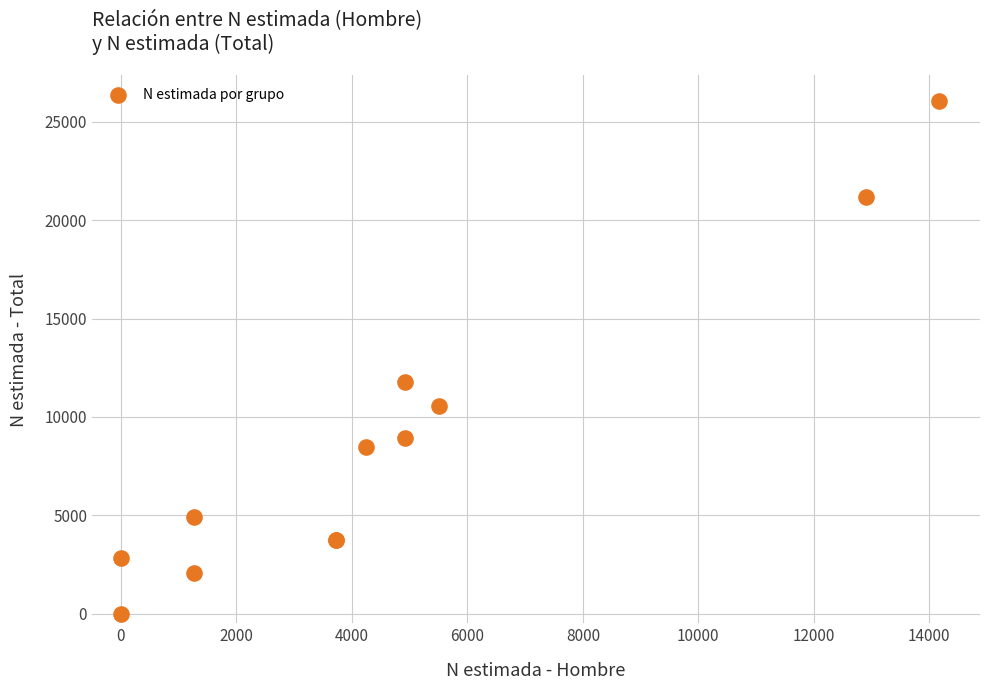

What Y value in the scatter plot is closest to 13025?

11774